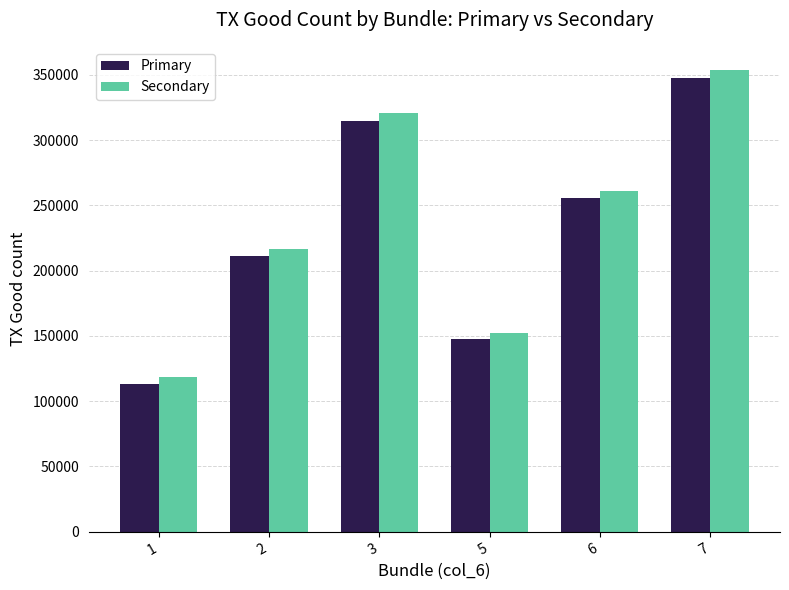

What are all the series names shown in the legend?

Primary, Secondary